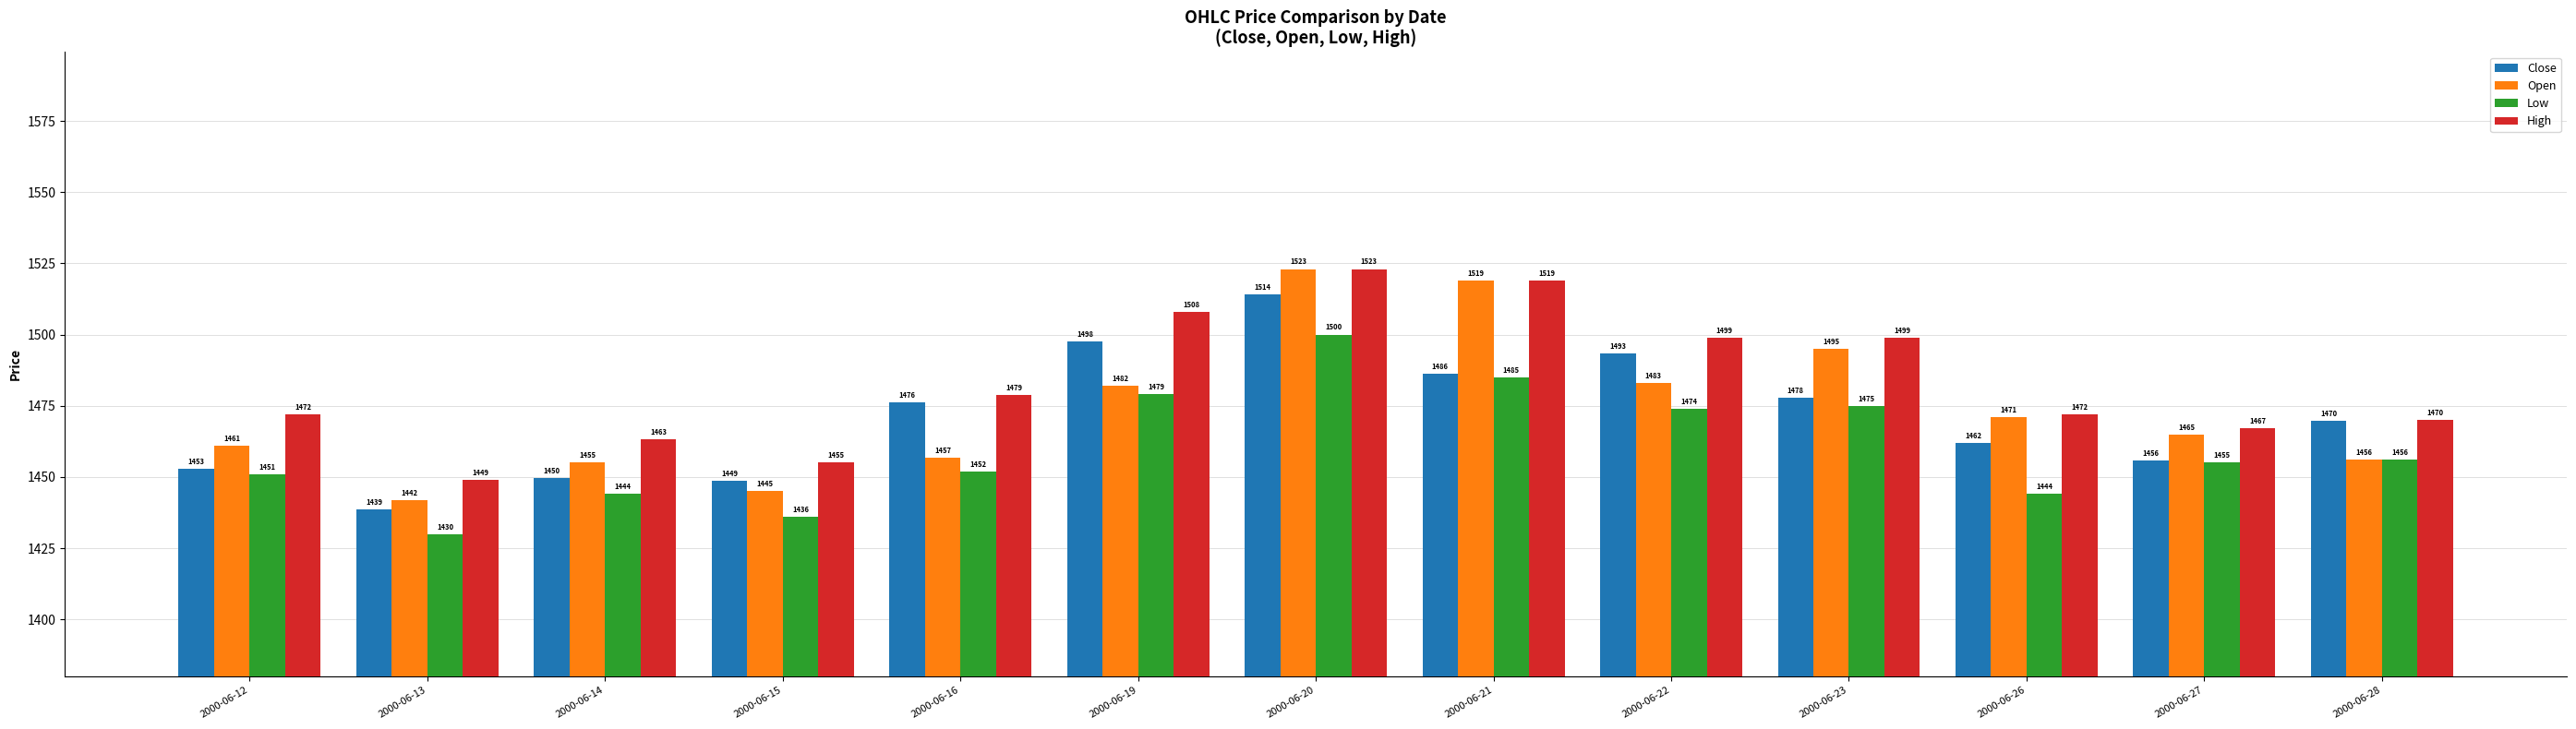

Which category has the highest value across all series?

2000-06-20